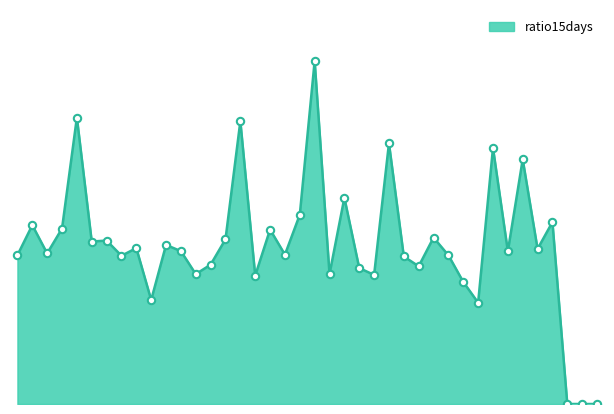

Is this an area chart (filled region under the line)?

Yes